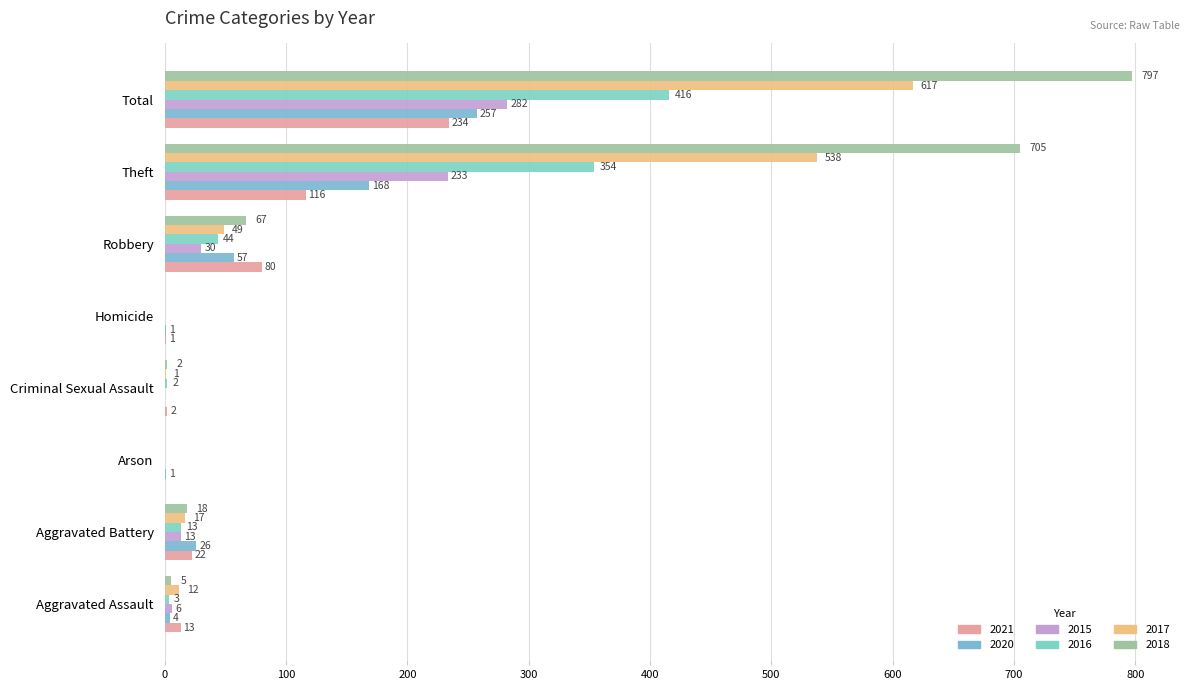

List the series in order of their peak value, lowest first.

2021, 2020, 2015, 2016, 2017, 2018